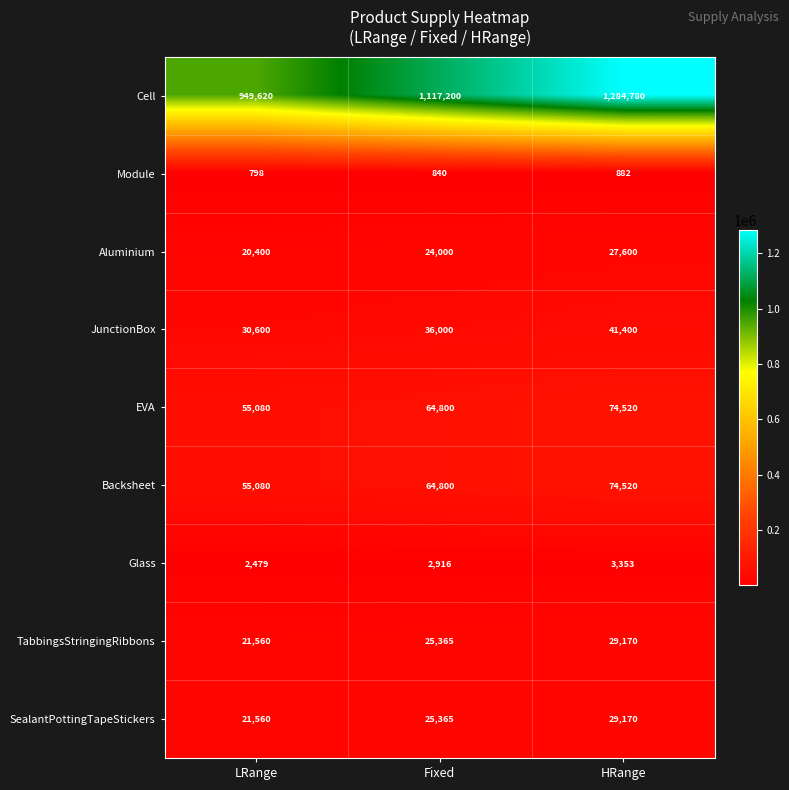

Is it true that Cell equals 257202 at Fixed?

False